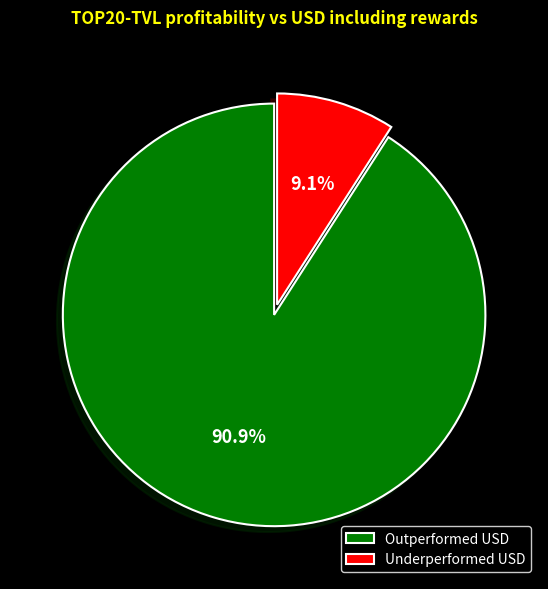

Count the number of slices in the pie.

2